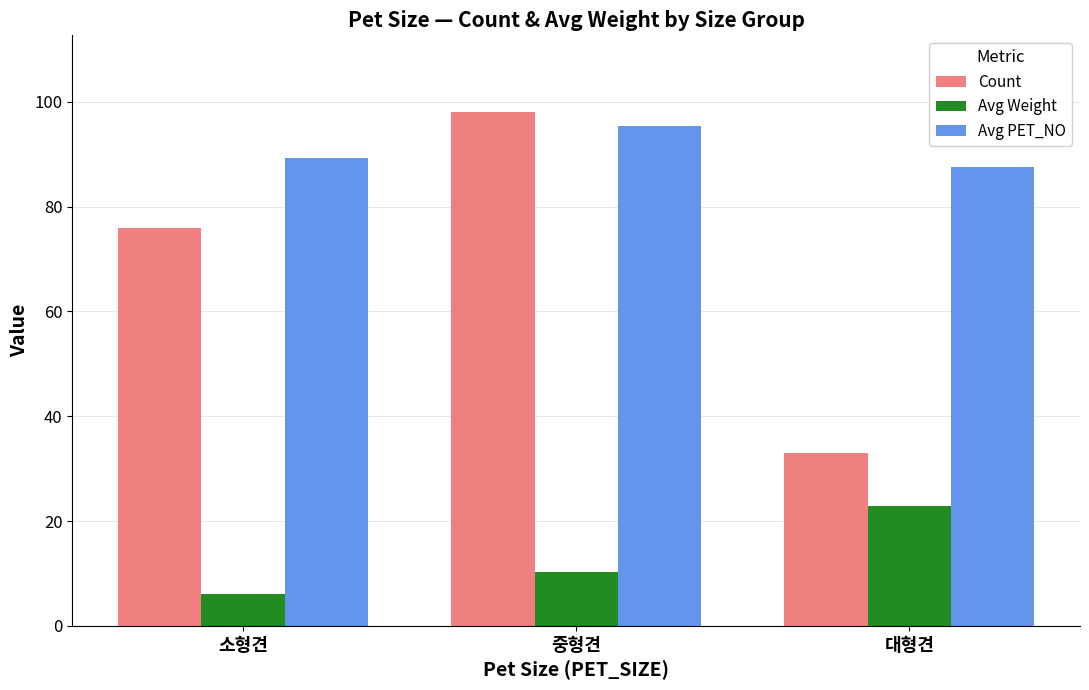

At which label does Avg Weight first exceed 10?

중형견